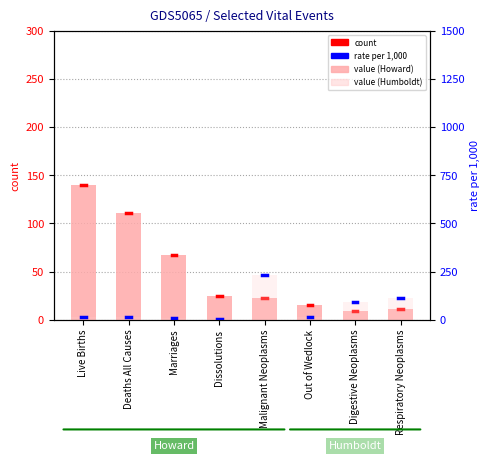

Are the bars grouped side by side (vs. stacked)?

Yes